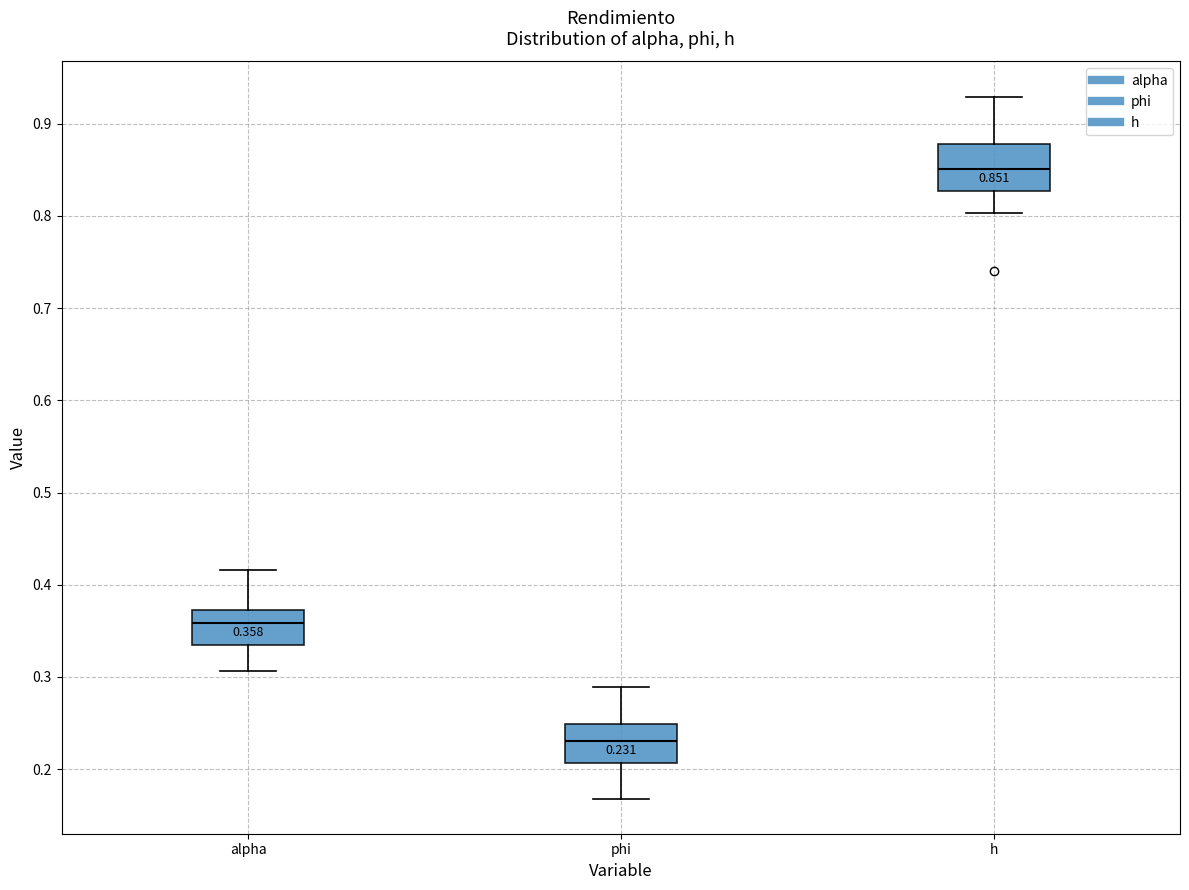

Which box's median line is the highest?

h